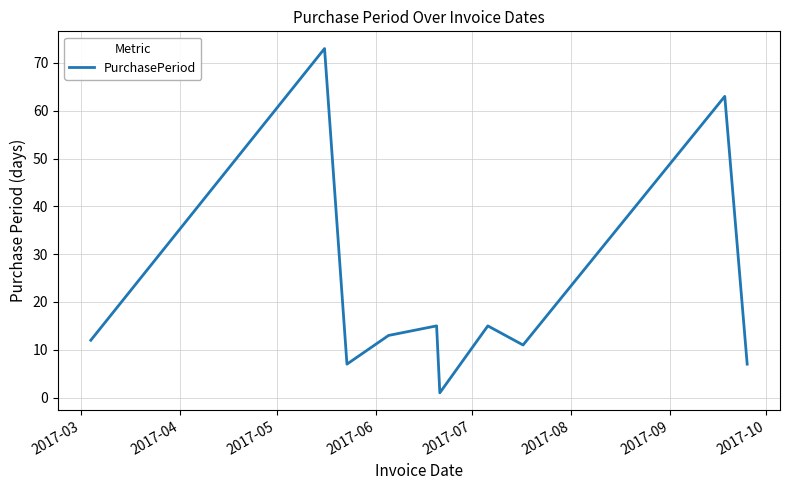

How many lines are shown in the chart?

1